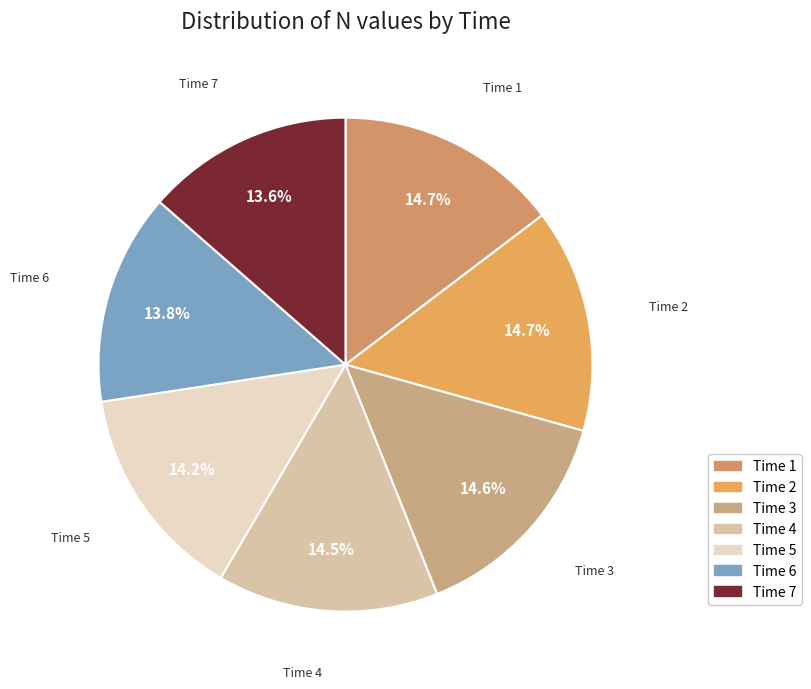

Count the number of slices in the pie.

7